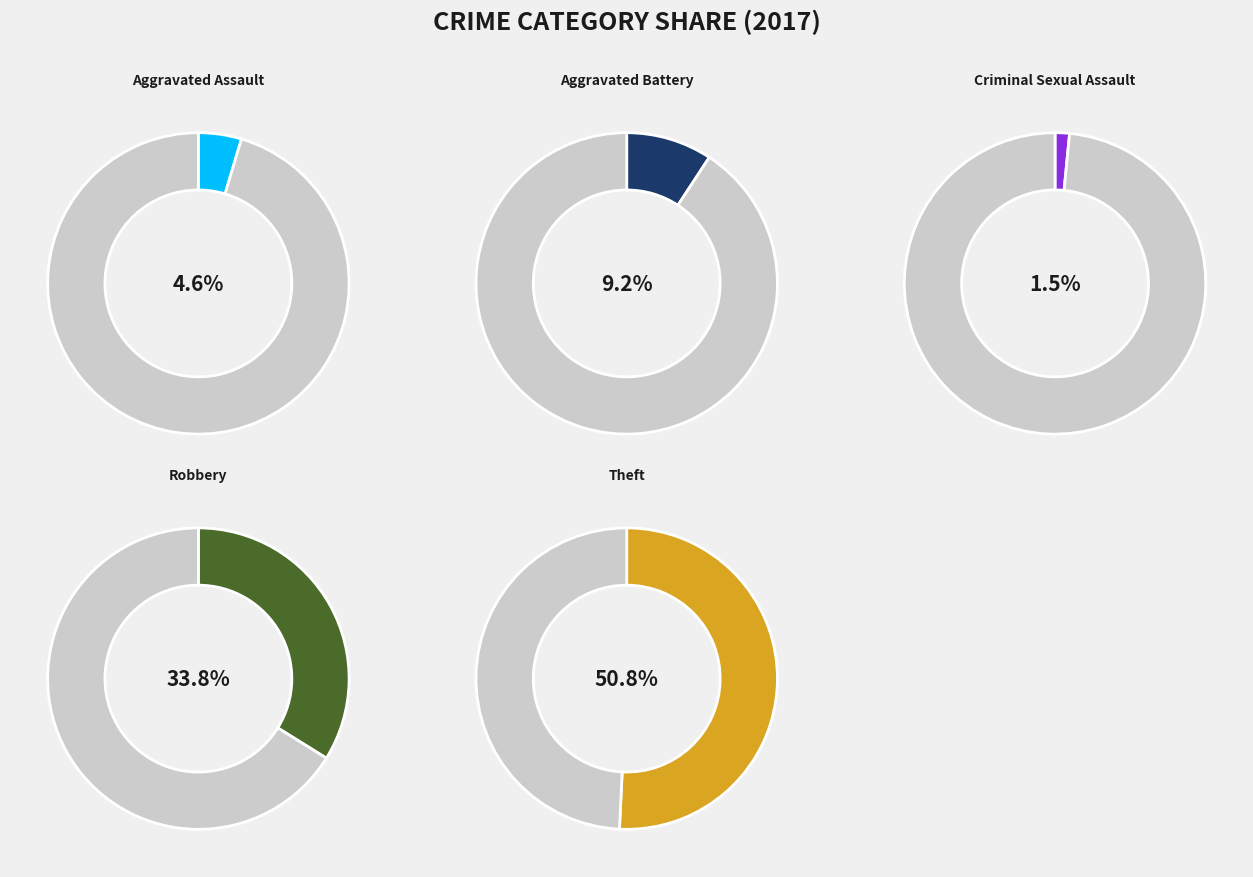

Is it true that Robbery is 40% of the pie?

False